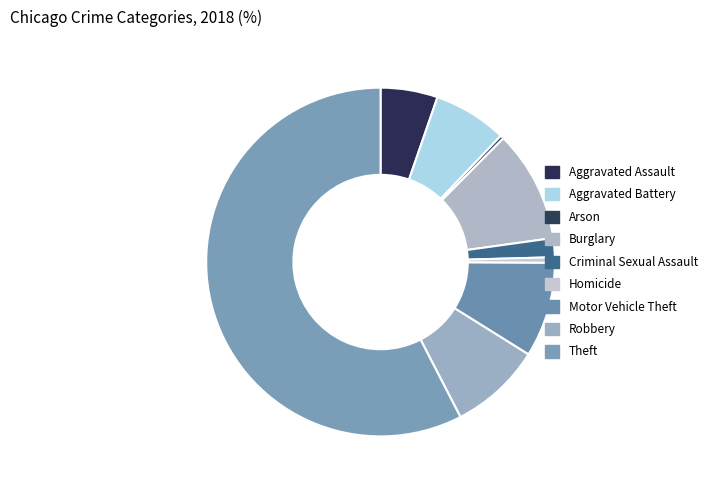

How many slices are in this pie chart?

9